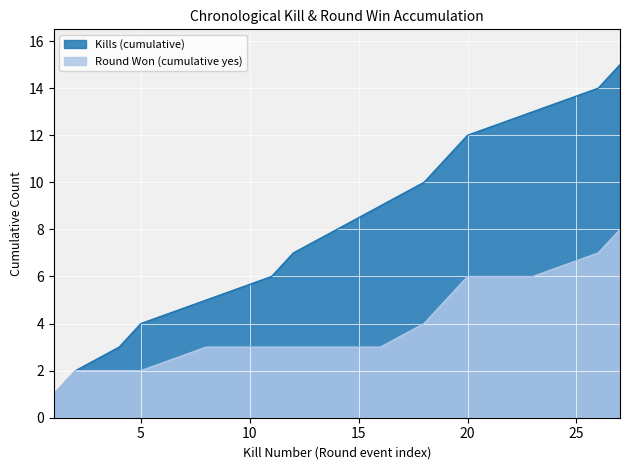

True or false: Kills (cumulative) has more than 1 points higher than both neighbors.

False